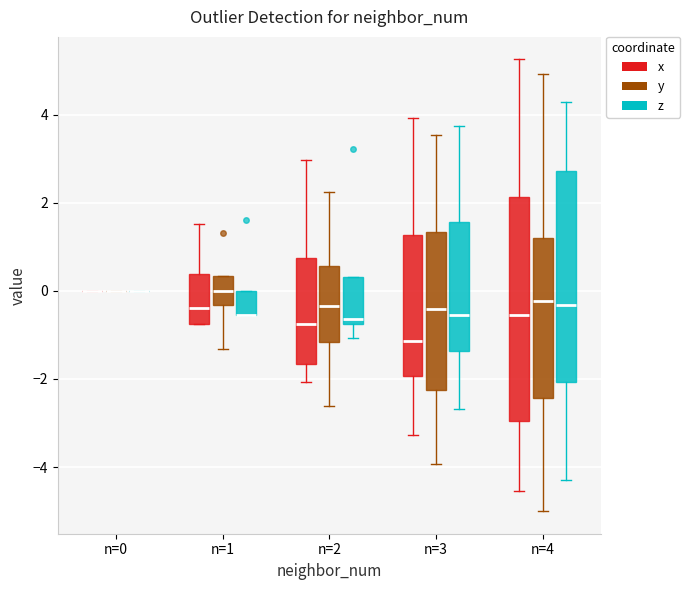

Where is the lower edge of the box for n=4 (z) on the y-axis? The values are not printed on the chart, so give them approximately, as read against the axis.

-2.0